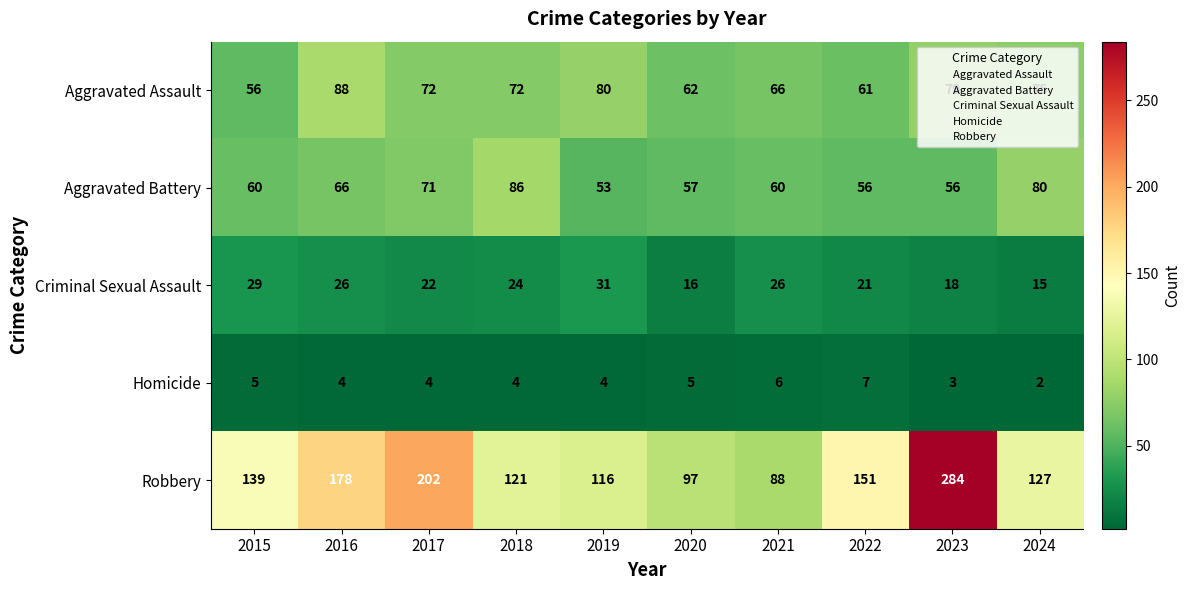

How many values in the Homicide series are below 4?

2